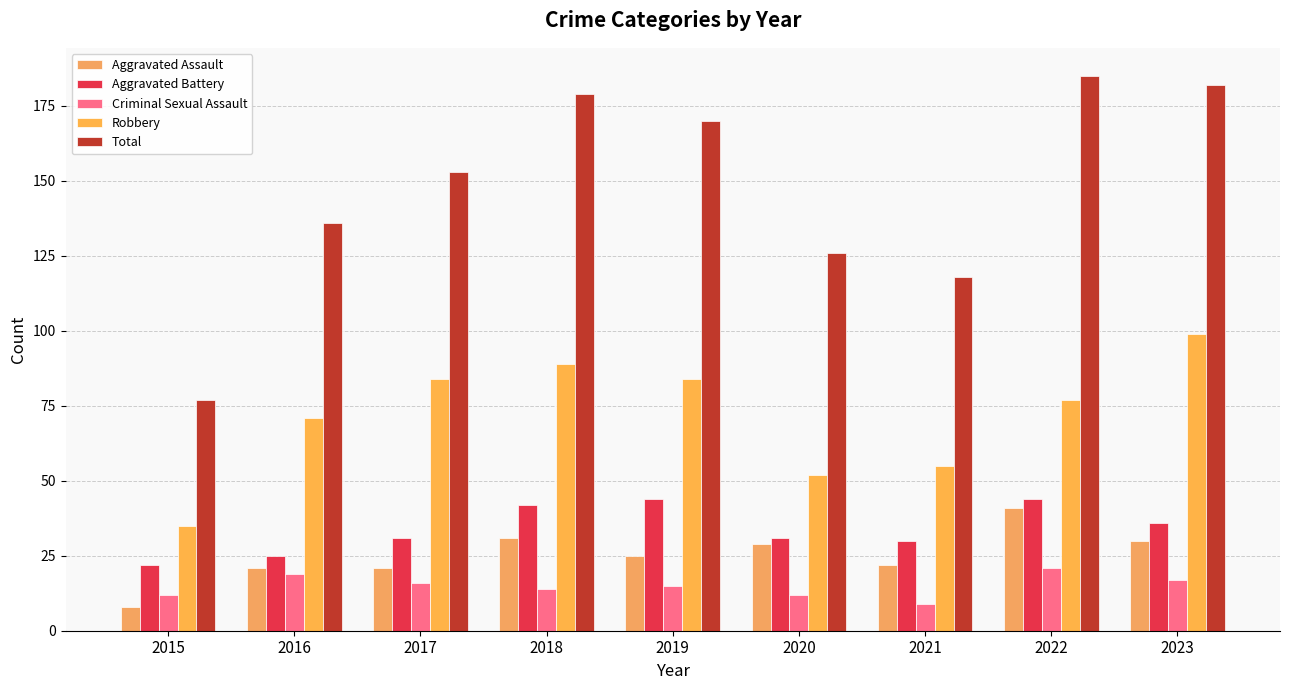

What is the greatest value displayed?

185